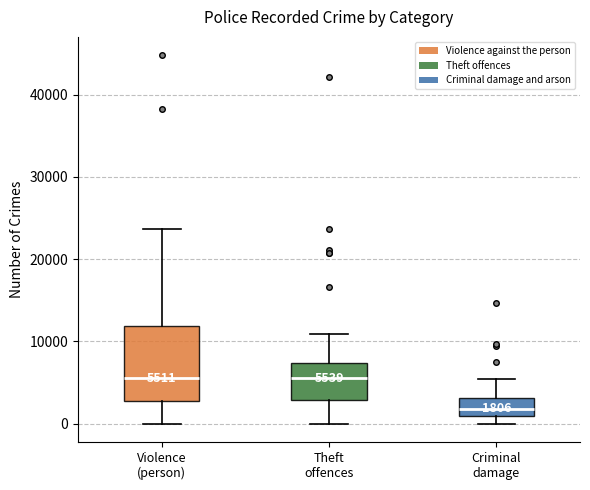

Which box has the lowest median line?

Criminal damage